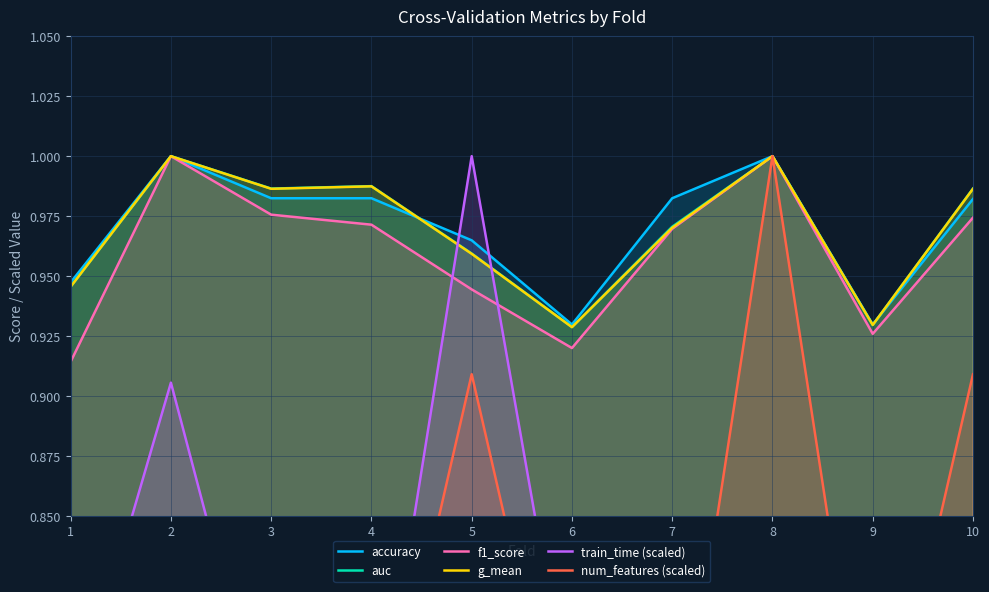

True or false: accuracy and num_features (scaled) cross at least once.

False